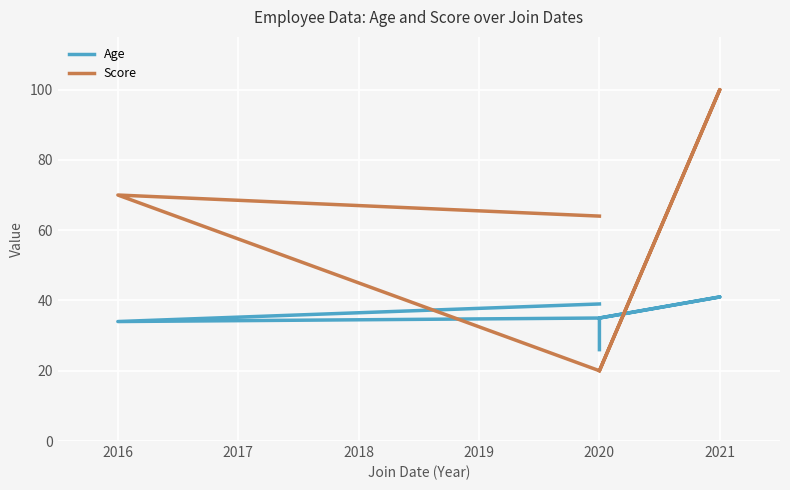

True or false: Score has a value of 6 at 2020.

False